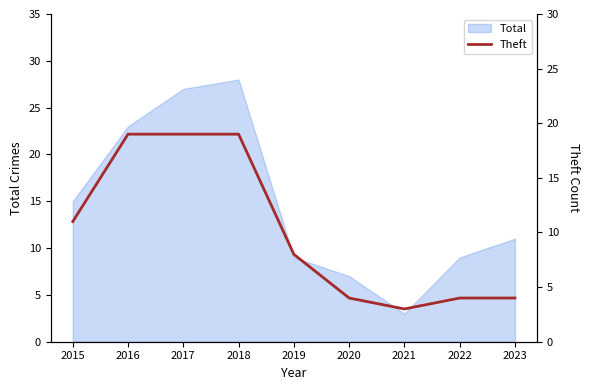

Count the number of categories in the chart.

9